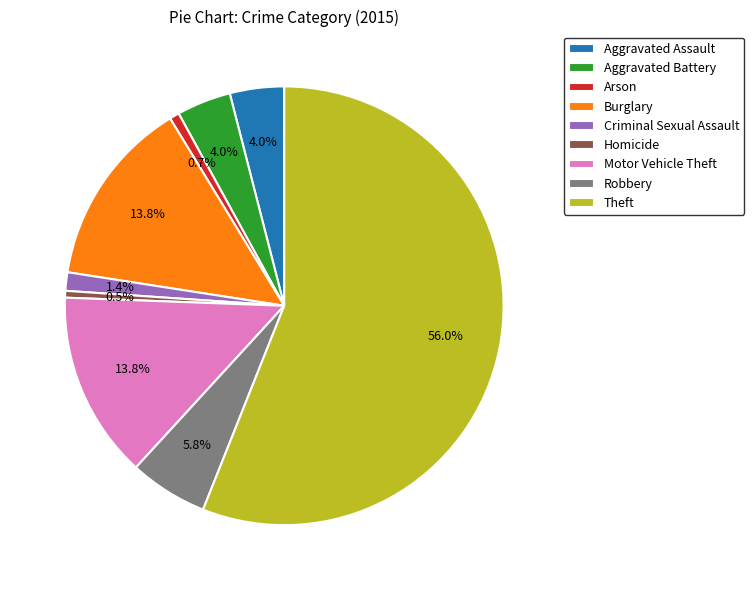

Between Motor Vehicle Theft and Arson, which is larger?

Motor Vehicle Theft